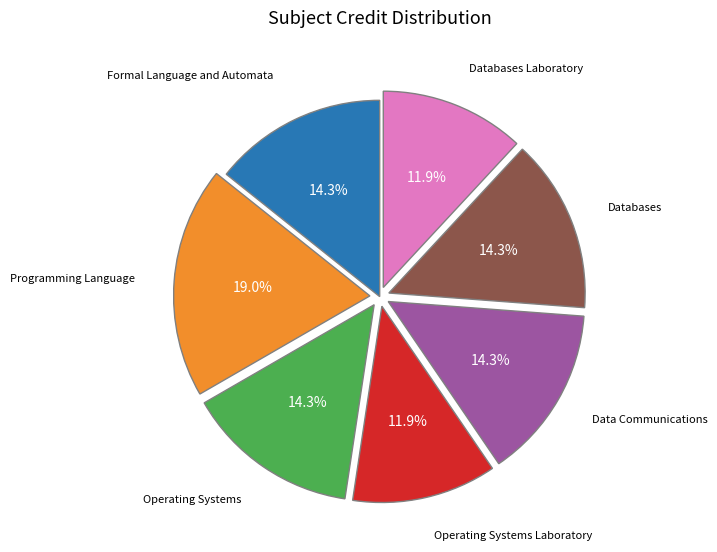

Is there any slice that represents more than half of the pie?

No